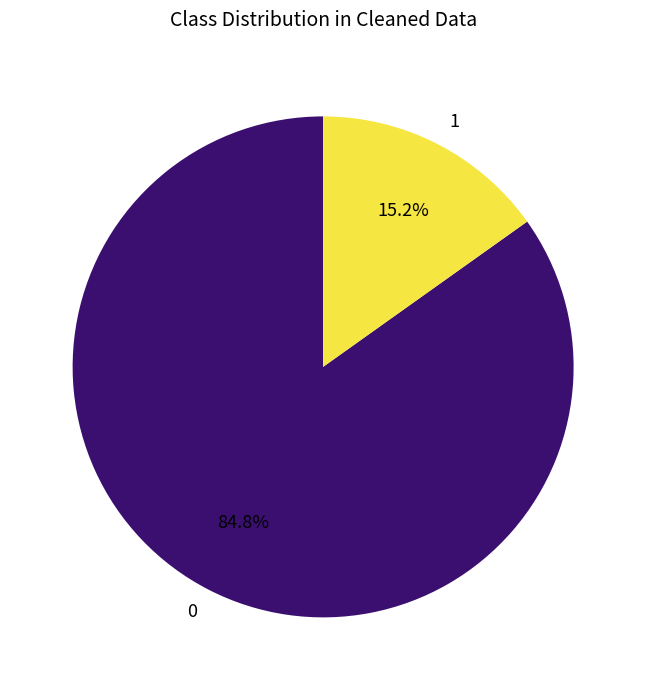

Is 1 the majority of the pie?

No